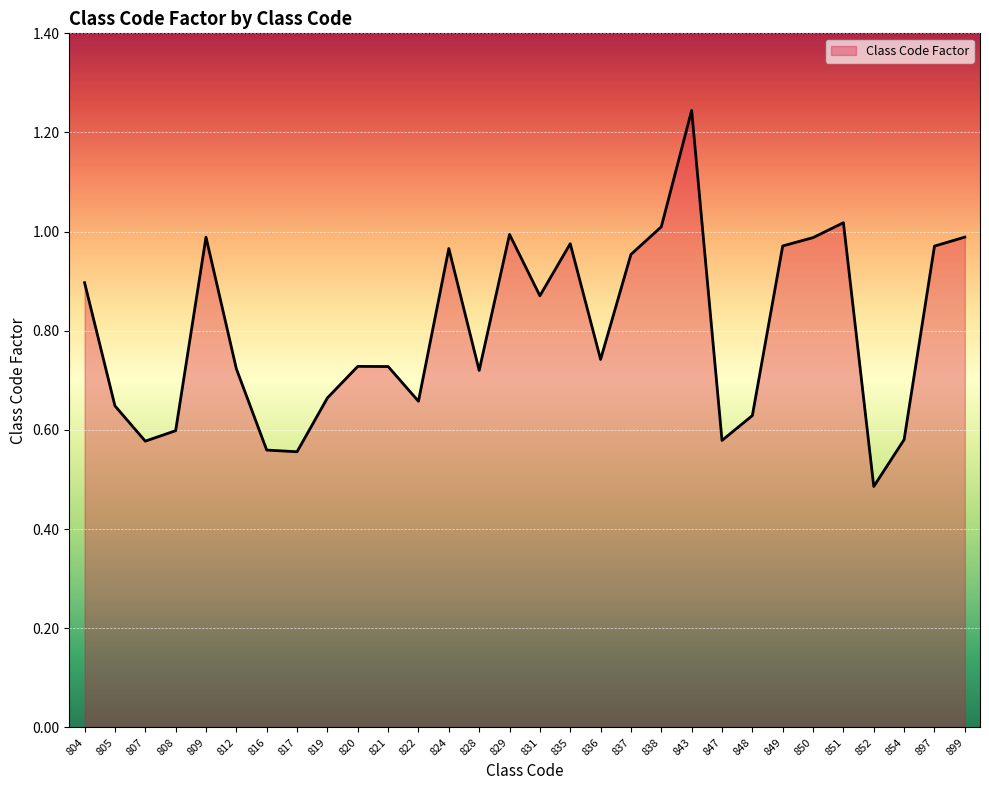

Does the chart display data point markers on the line(s)?

No